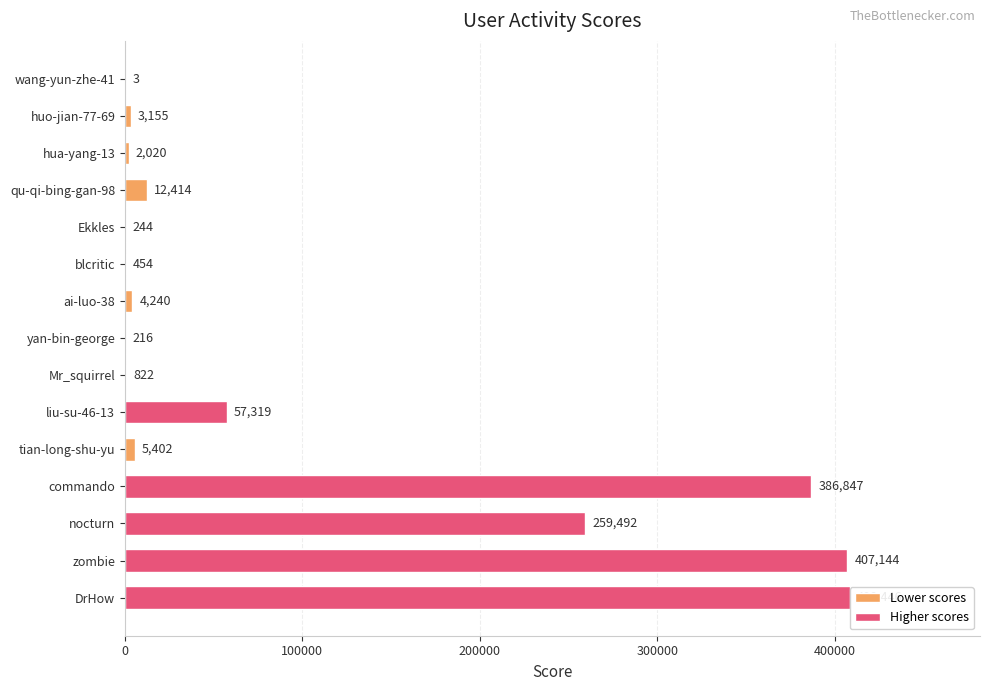

Reading bottom to top, list all the values displayed in this chart.

DrHow=408446	zombie=407144	nocturn=259492	commando=386847	tian-long-shu-yu=5402	liu-su-46-13=57319	Mr_squirrel=822	yan-bin-george=216	ai-luo-38=4240	blcritic=454	Ekkles=244	qu-qi-bing-gan-98=12414	hua-yang-13=2020	huo-jian-77-69=3155	wang-yun-zhe-41=3